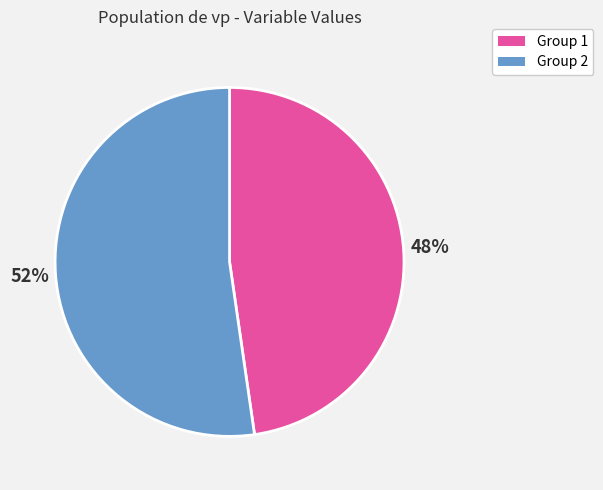

True or false: Group 2 accounts for 58% of the total.

False